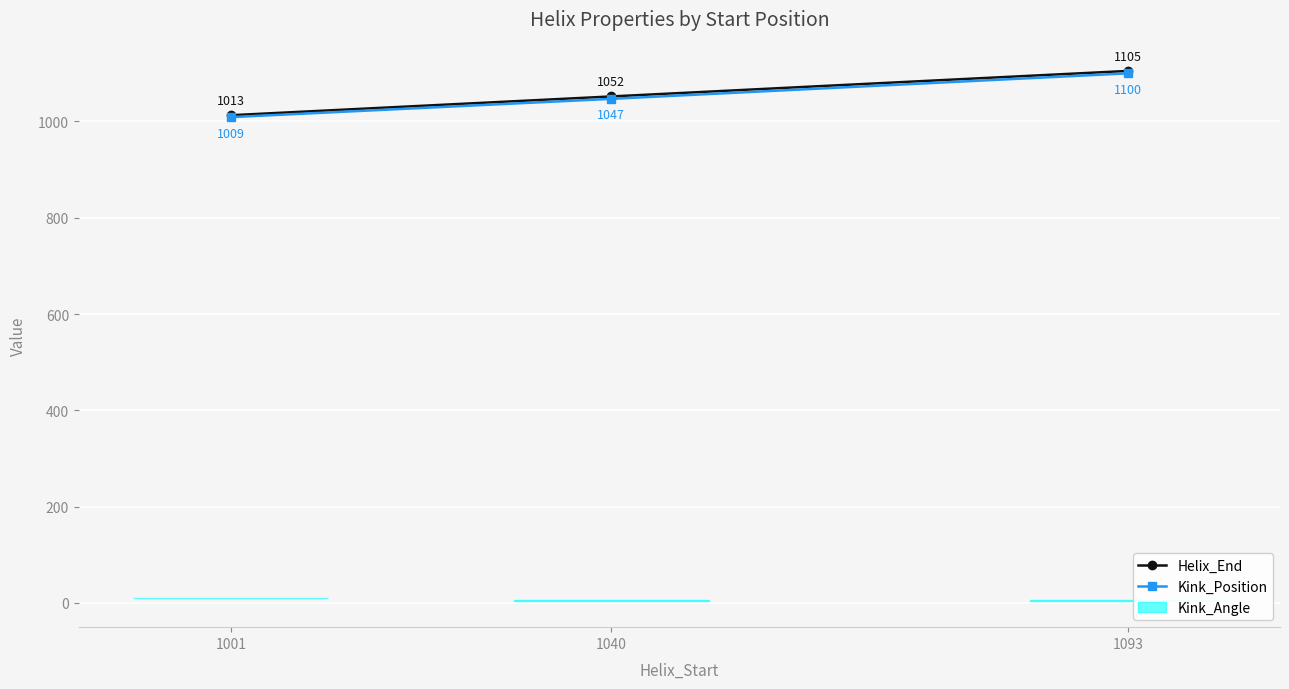

Reading left to right, transcribe all the data shown in this chart.

Helix_End: 1013	1052	1105
Kink_Position: 1009	1047	1100